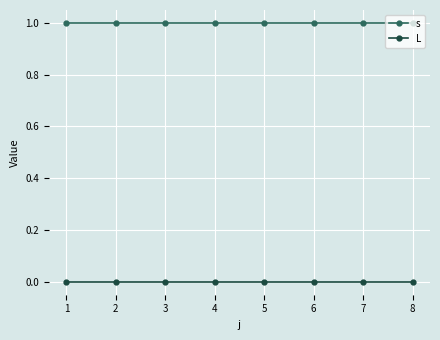

How many distinct data groups are displayed?

2